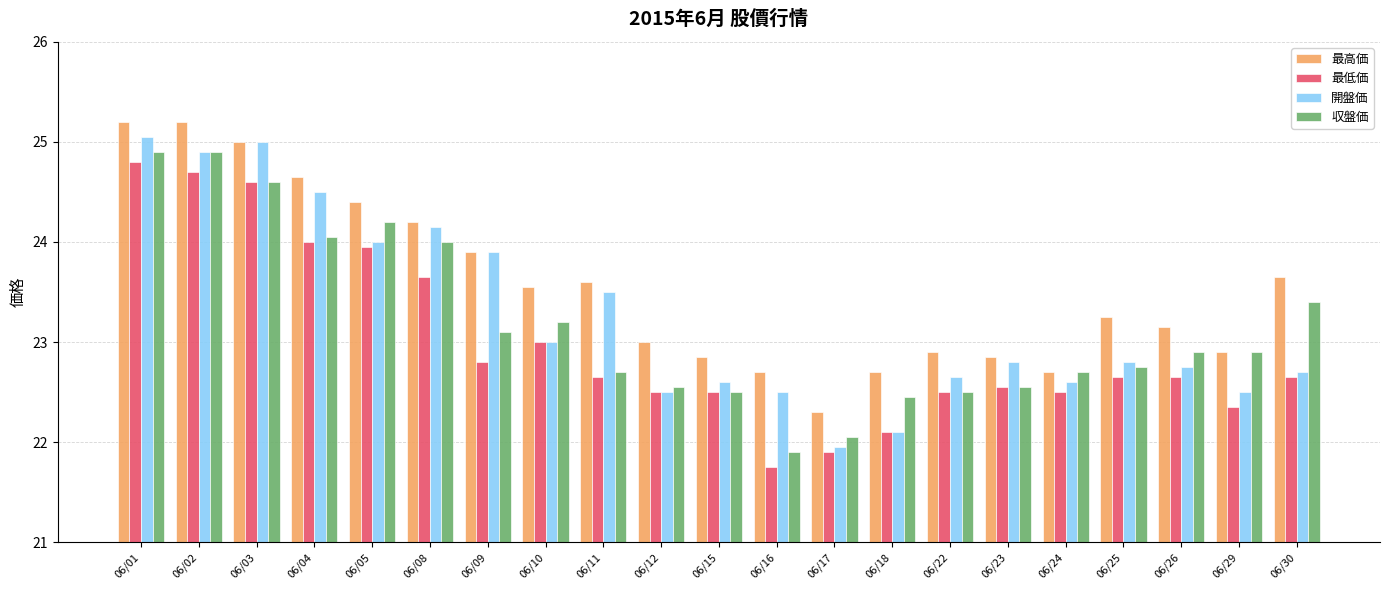

How many bars are there in total?

84